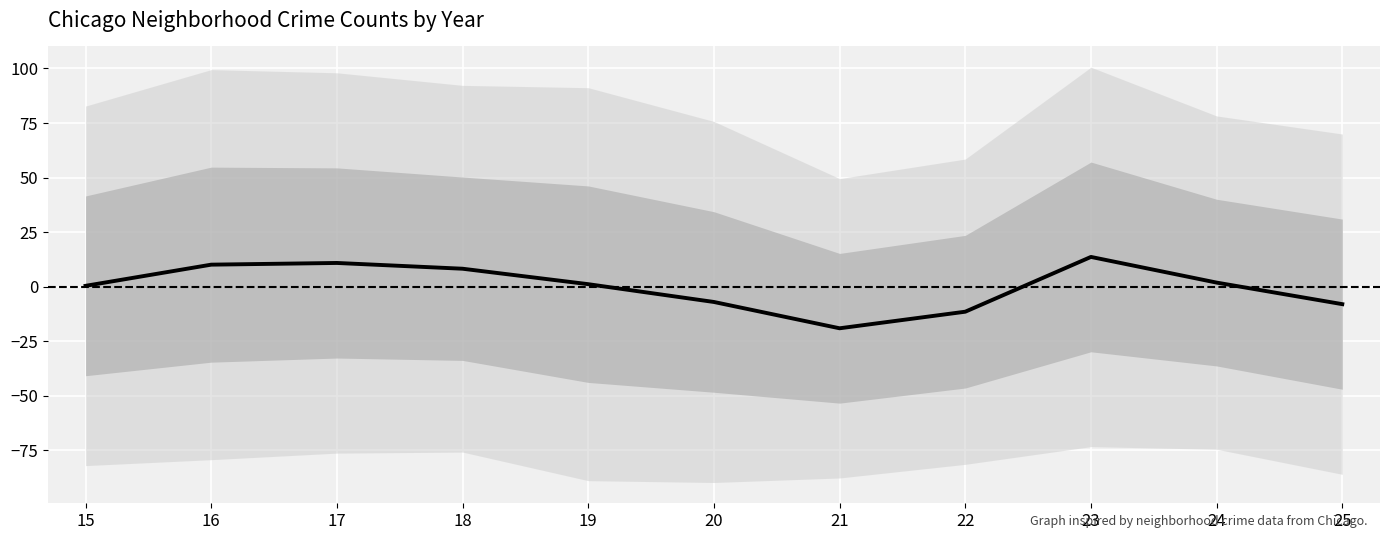

At which category does the data reach its first local valley?

21